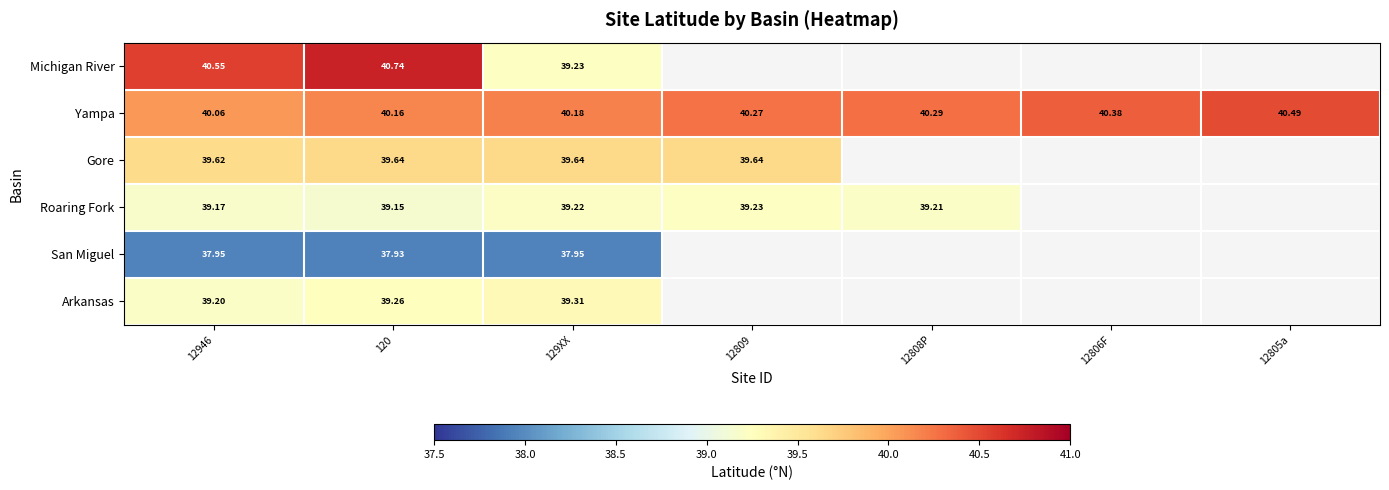

At which category is the sum across all series the highest?

120